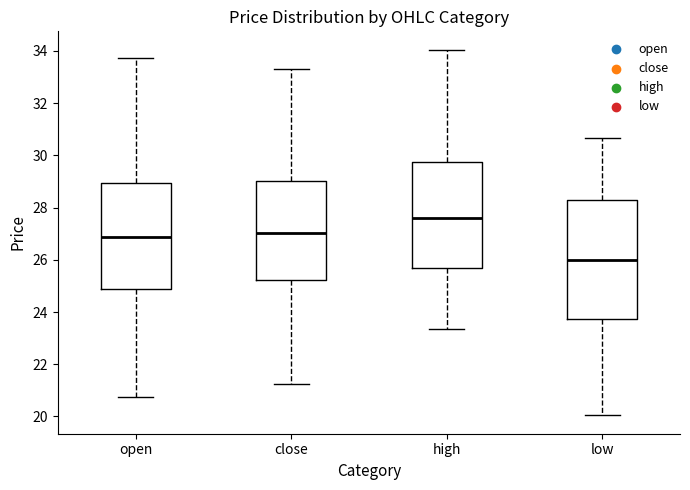

Which box is the tallest, from its lower edge to its upper edge?

low